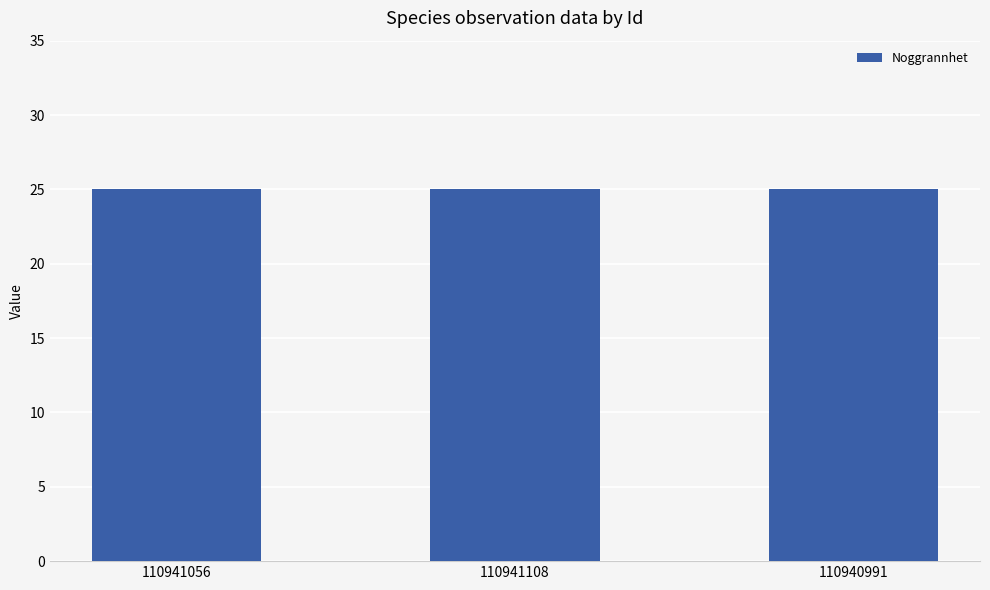

At which category is the sum across all series the highest?

110940991